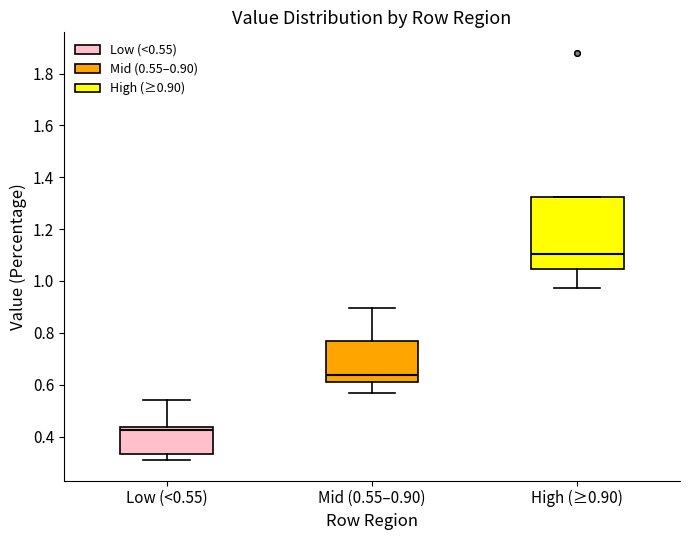

Reading left to right, transcribe this box plot: for each box, give where its median line is, the range the box spans, and where its two whiskers end, as read against the y-axis. The values are not printed on the chart, so give them approximately, as read against the axis.

Low (<0.55): median 0.42, box 0.34 to 0.44, whiskers 0.30 to 0.54
Mid (0.55–0.90): median 0.64, box 0.60 to 0.76, whiskers 0.56 to 0.90
High (≥0.90): median 1.10, box 1.04 to 1.32, whiskers 0.98 to 1.32